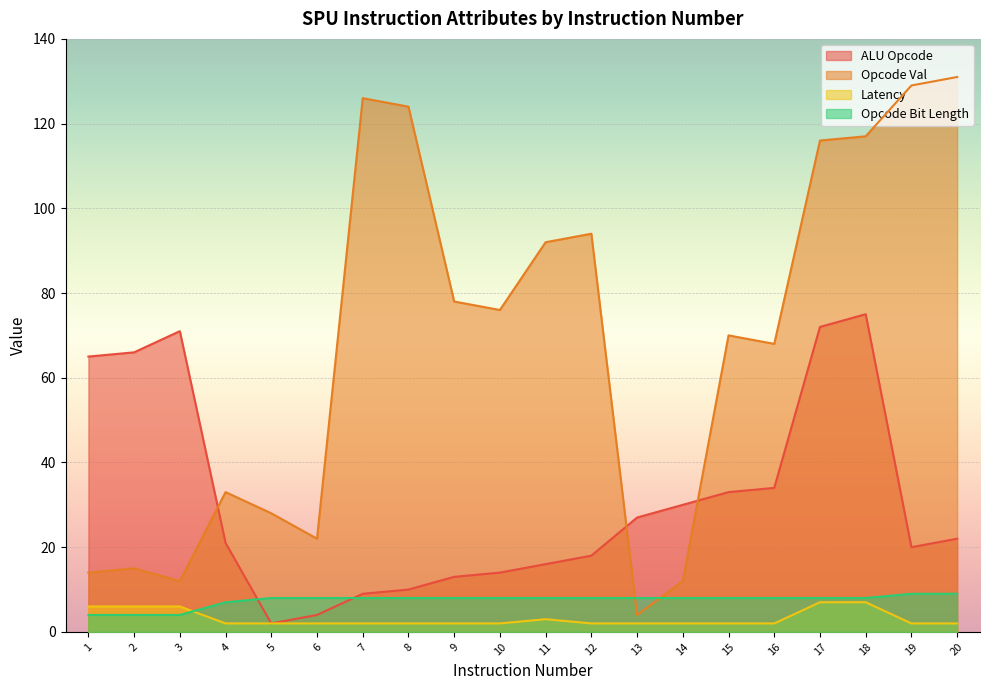

What are all the series names shown in the legend?

ALU Opcode, Opcode Val, Latency, Opcode Bit Length